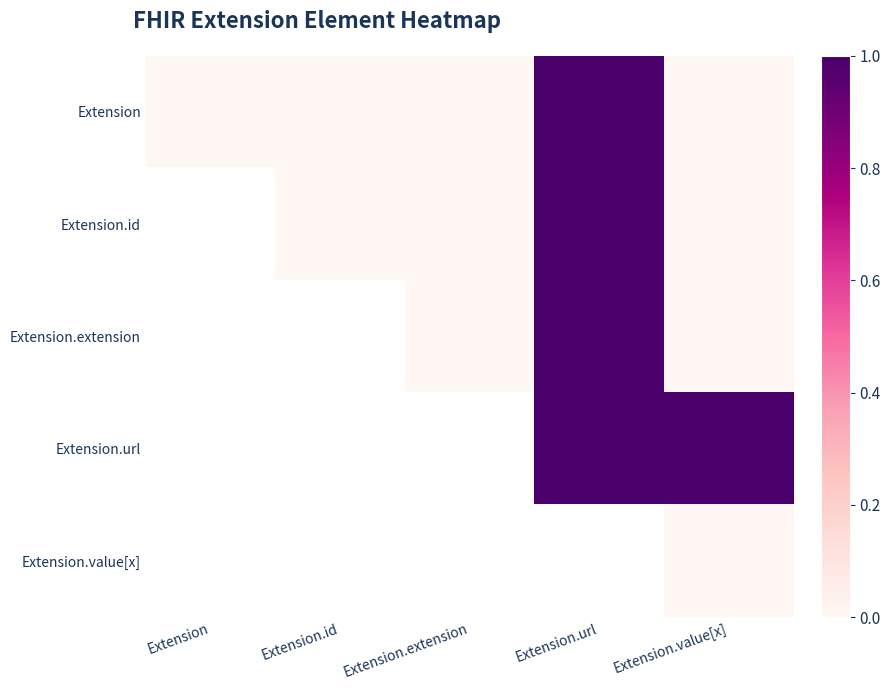

Between Extension.value[x] and Extension.id, which is larger?

Extension.value[x]